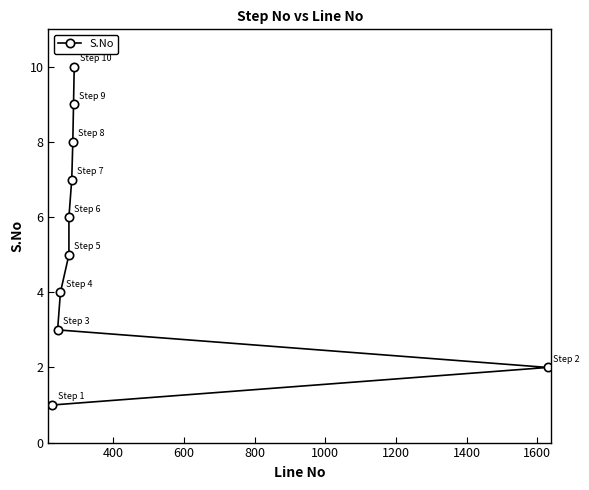

What is the smallest value displayed?

1